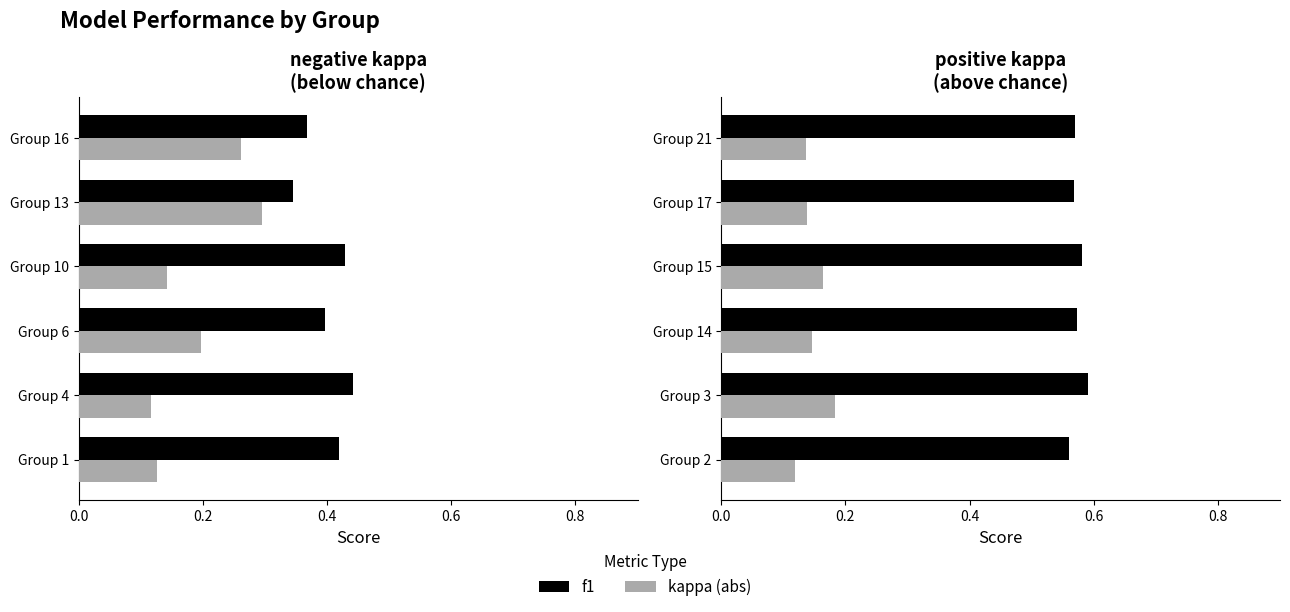

Does the chart contain stacked bars?

No